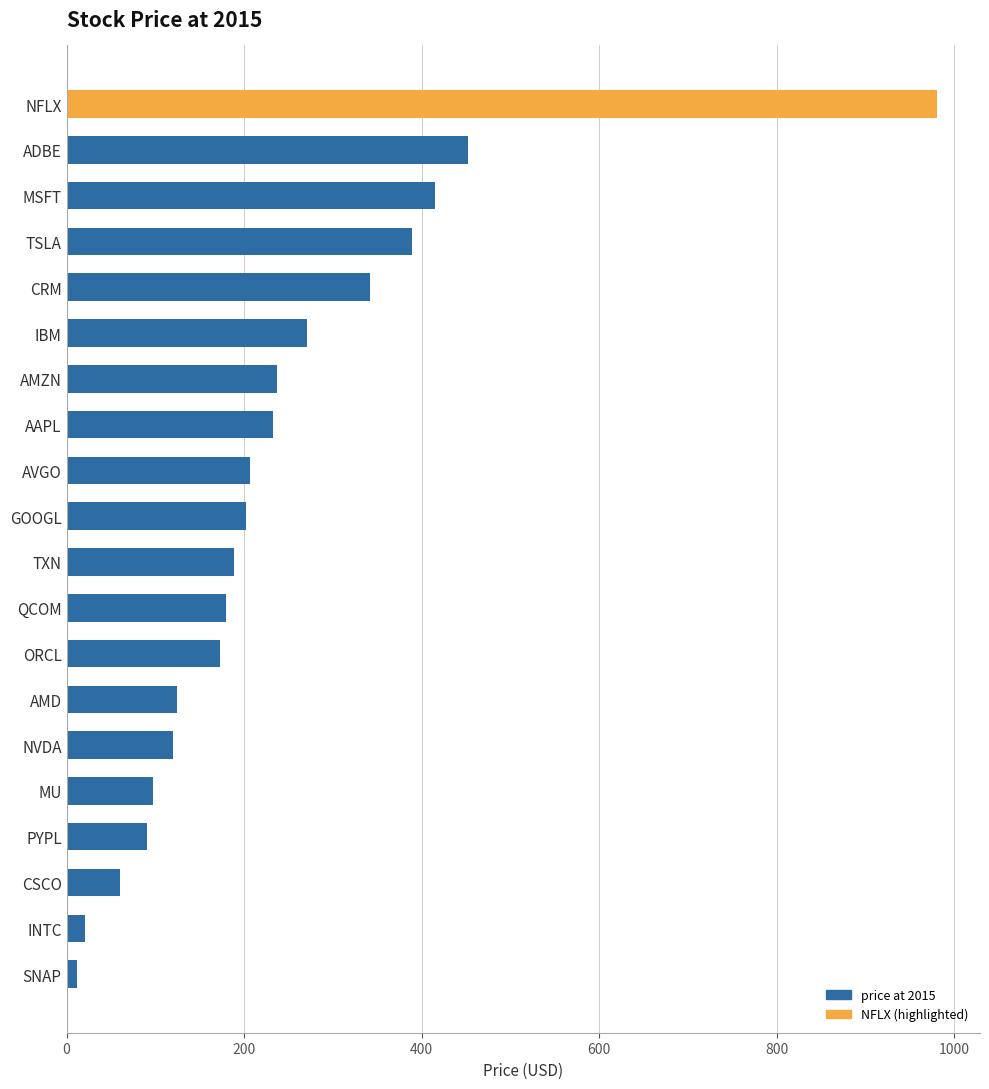

Where is the data nearest to the value 495?

ADBE